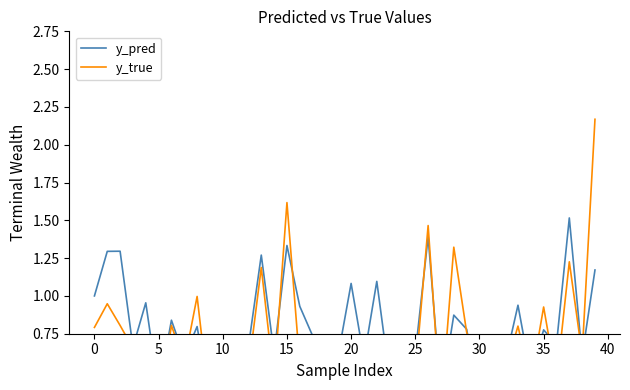

What is the minimum value for y_pred?

0.3